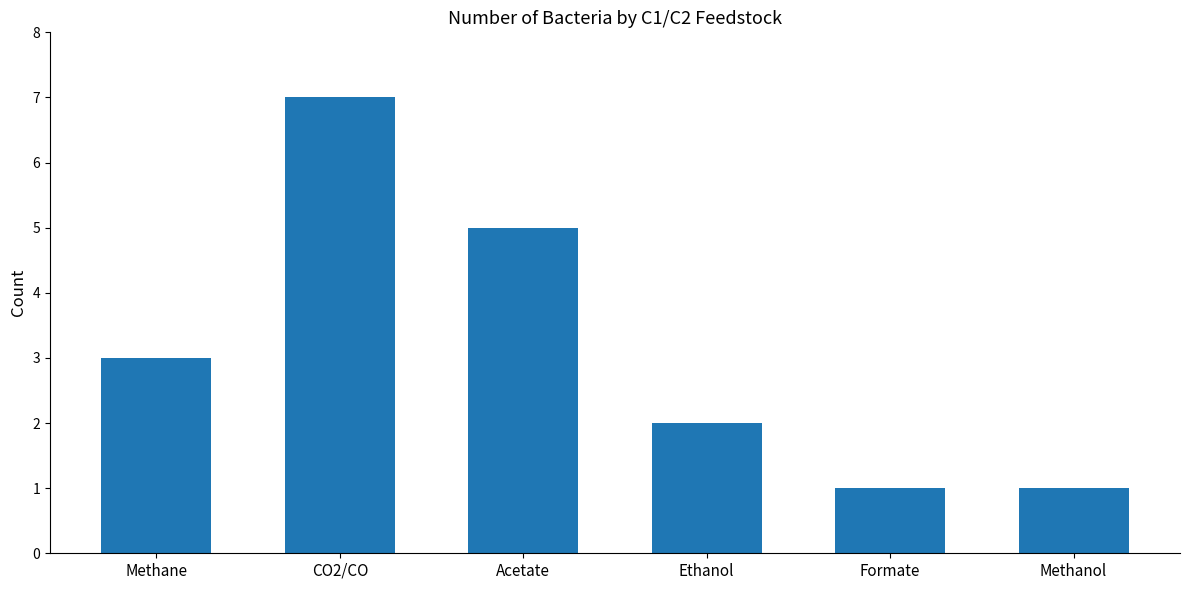

What is the sum of the values at Methane and Ethanol?

5